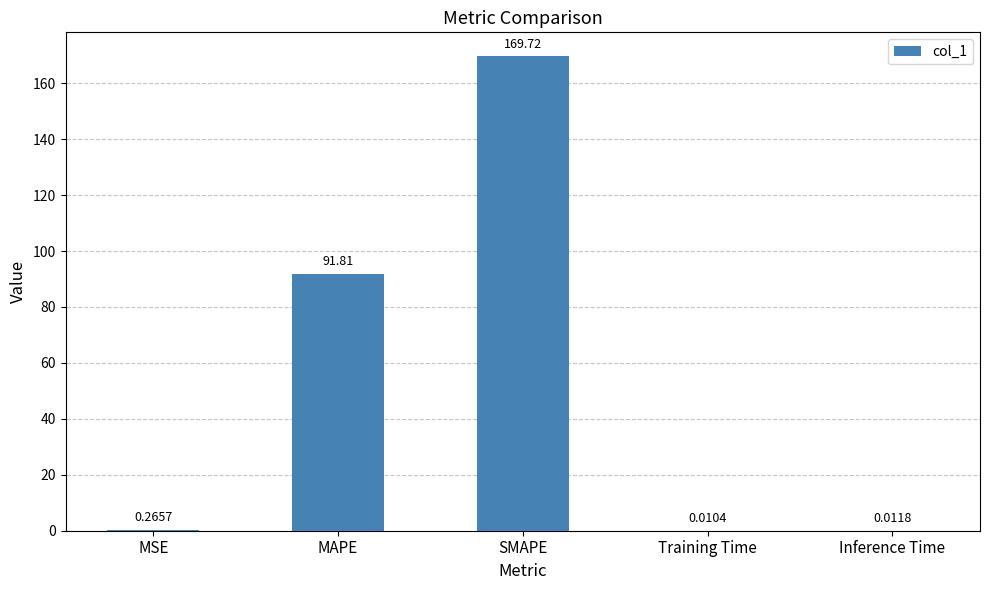

What is the change in value from MSE to Inference Time?

-0.3